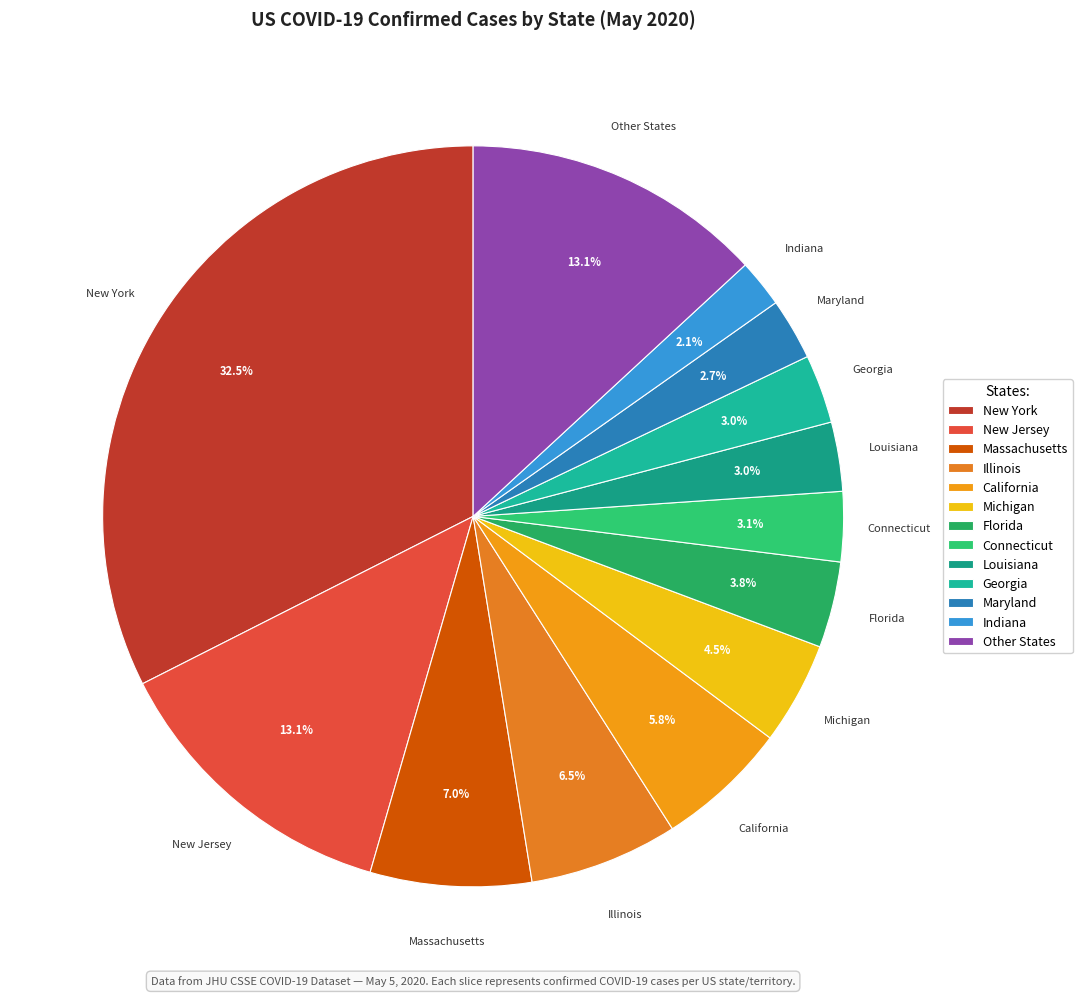

Combined, do Georgia and California account for over 50%?

No